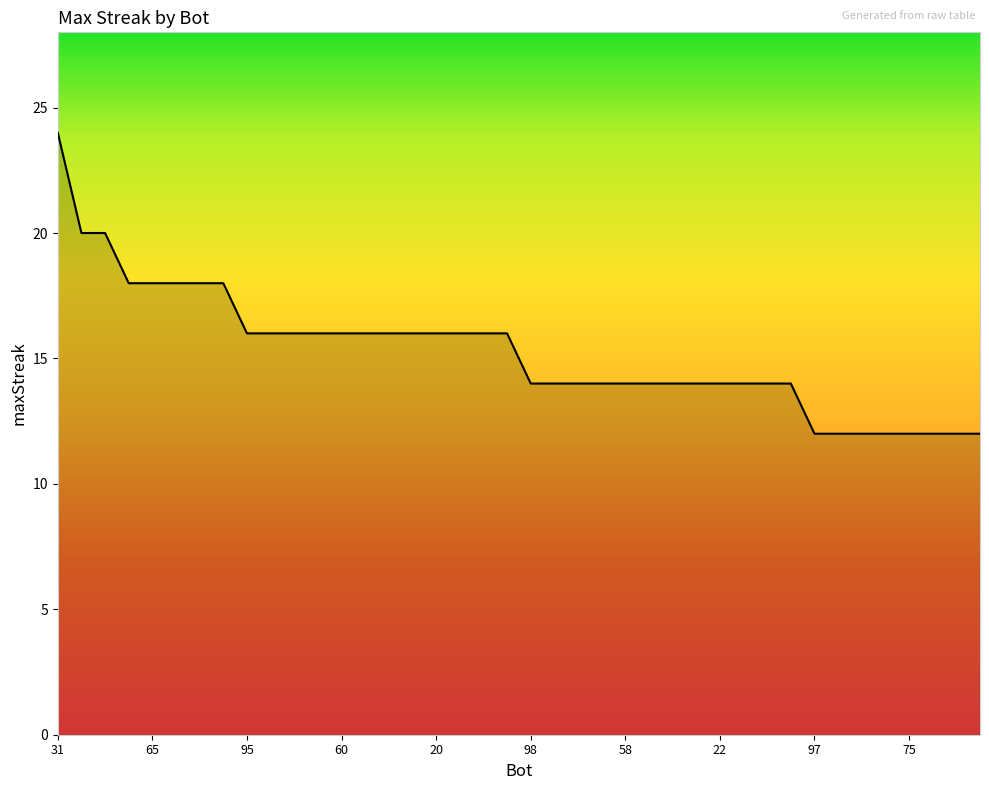

What is the difference between the maximum and minimum values?

12